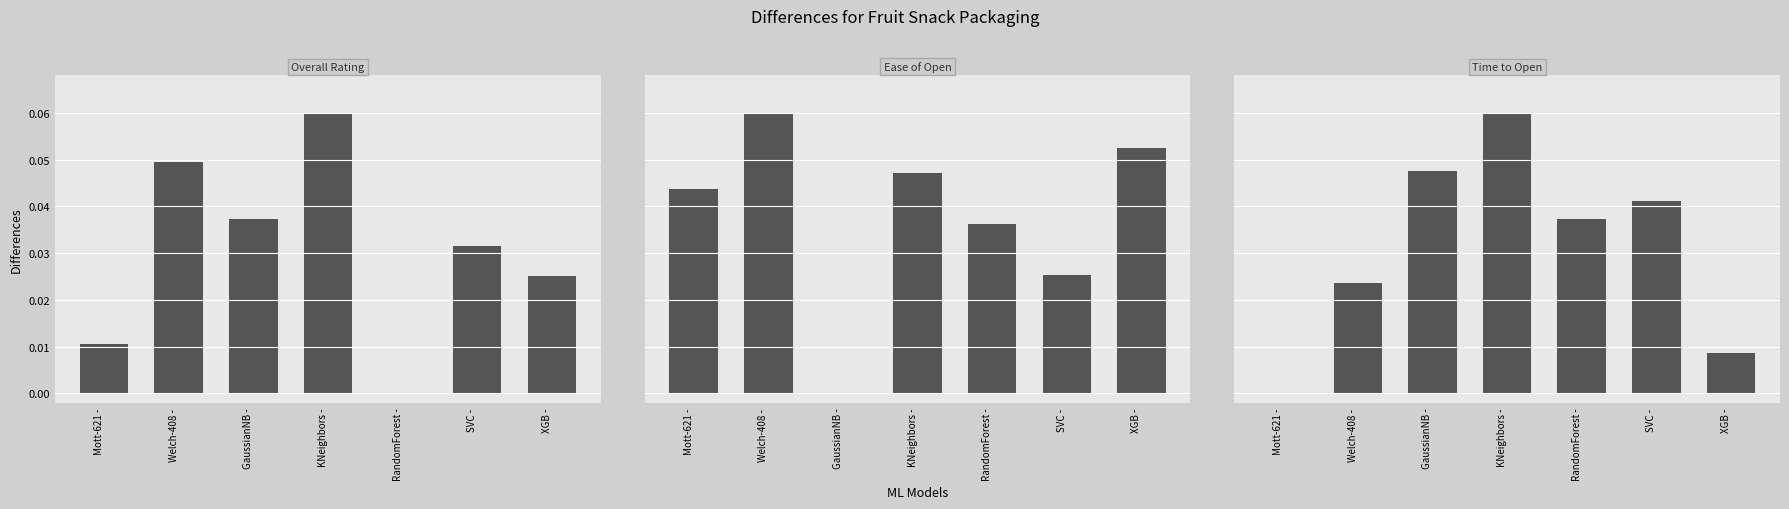

Reading left to right, what are all the values shown in this chart?

Overall Rating: Mott-621 -=0.0	Welch-408 -=0.0	GaussianNB -=0.0	KNeighbors -=0.1	RandomForest -=0.0	SVC -=0.0	XGB -=0.0
Ease of Open: Mott-621 -=0.0	Welch-408 -=0.1	GaussianNB -=0.0	KNeighbors -=0.0	RandomForest -=0.0	SVC -=0.0	XGB -=0.1
Time to Open: Mott-621 -=0.0	Welch-408 -=0.0	GaussianNB -=0.0	KNeighbors -=0.1	RandomForest -=0.0	SVC -=0.0	XGB -=0.0